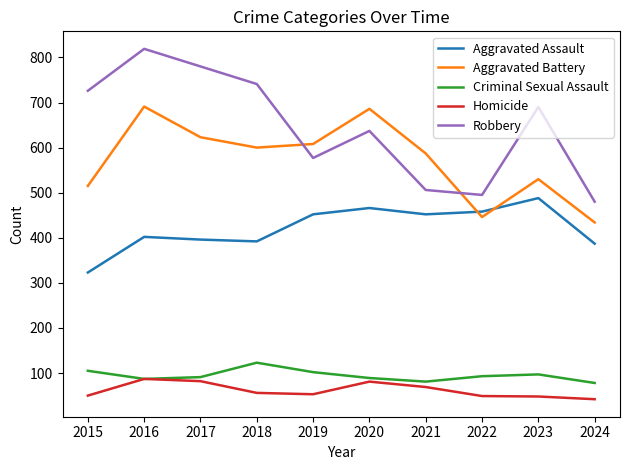

How many intersections are there between Robbery and Aggravated Battery?

2